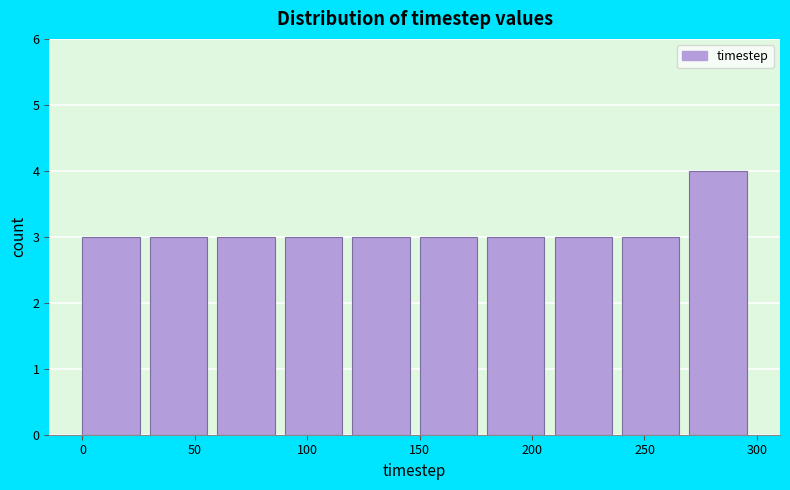

Over which range of the x-axis is the bar tallest?

270 to 300